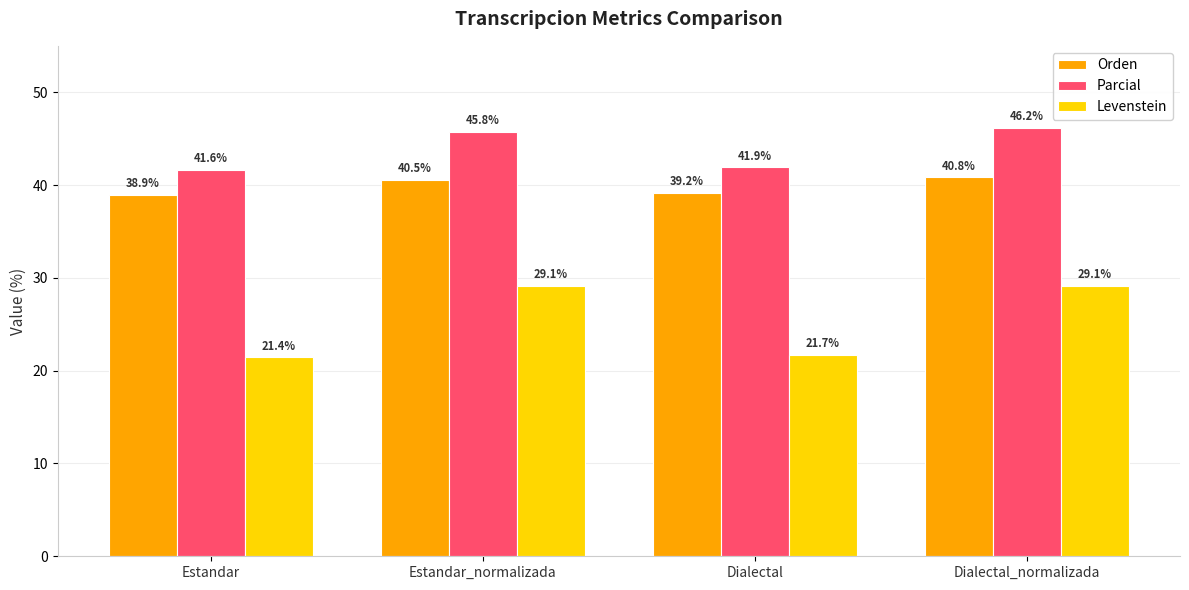

Is it true that Orden equals 38.9 at Estandar?

True